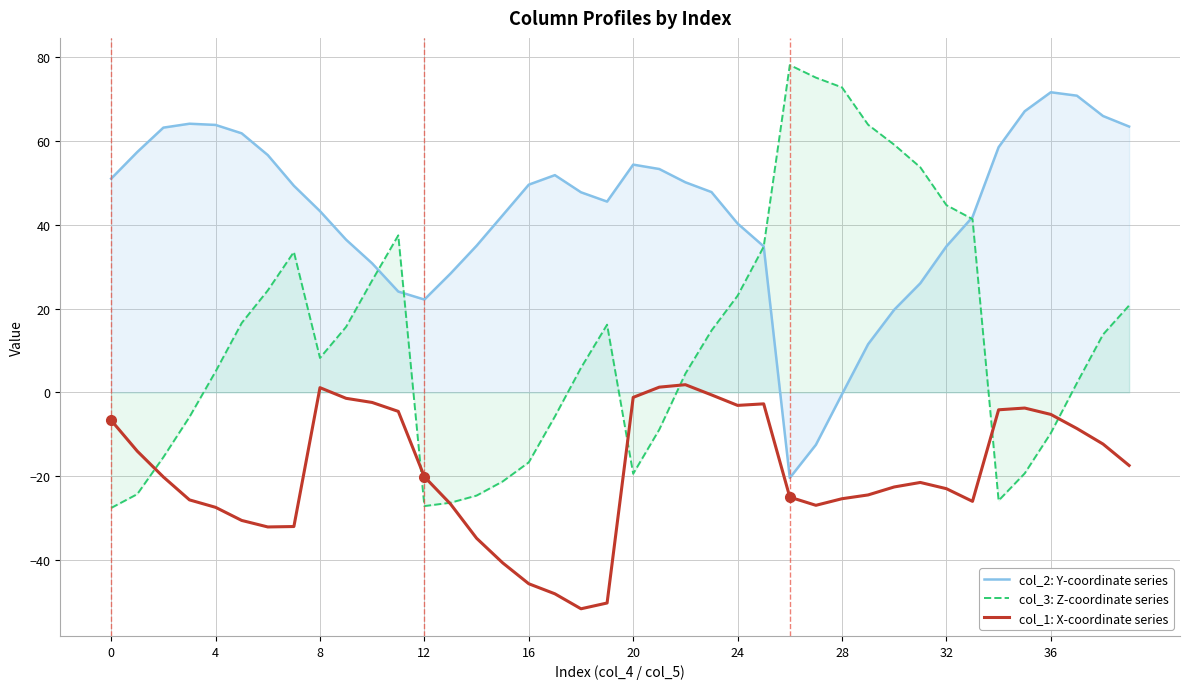

Which series has the largest range (max minus min)?

col_3: Z-coordinate series